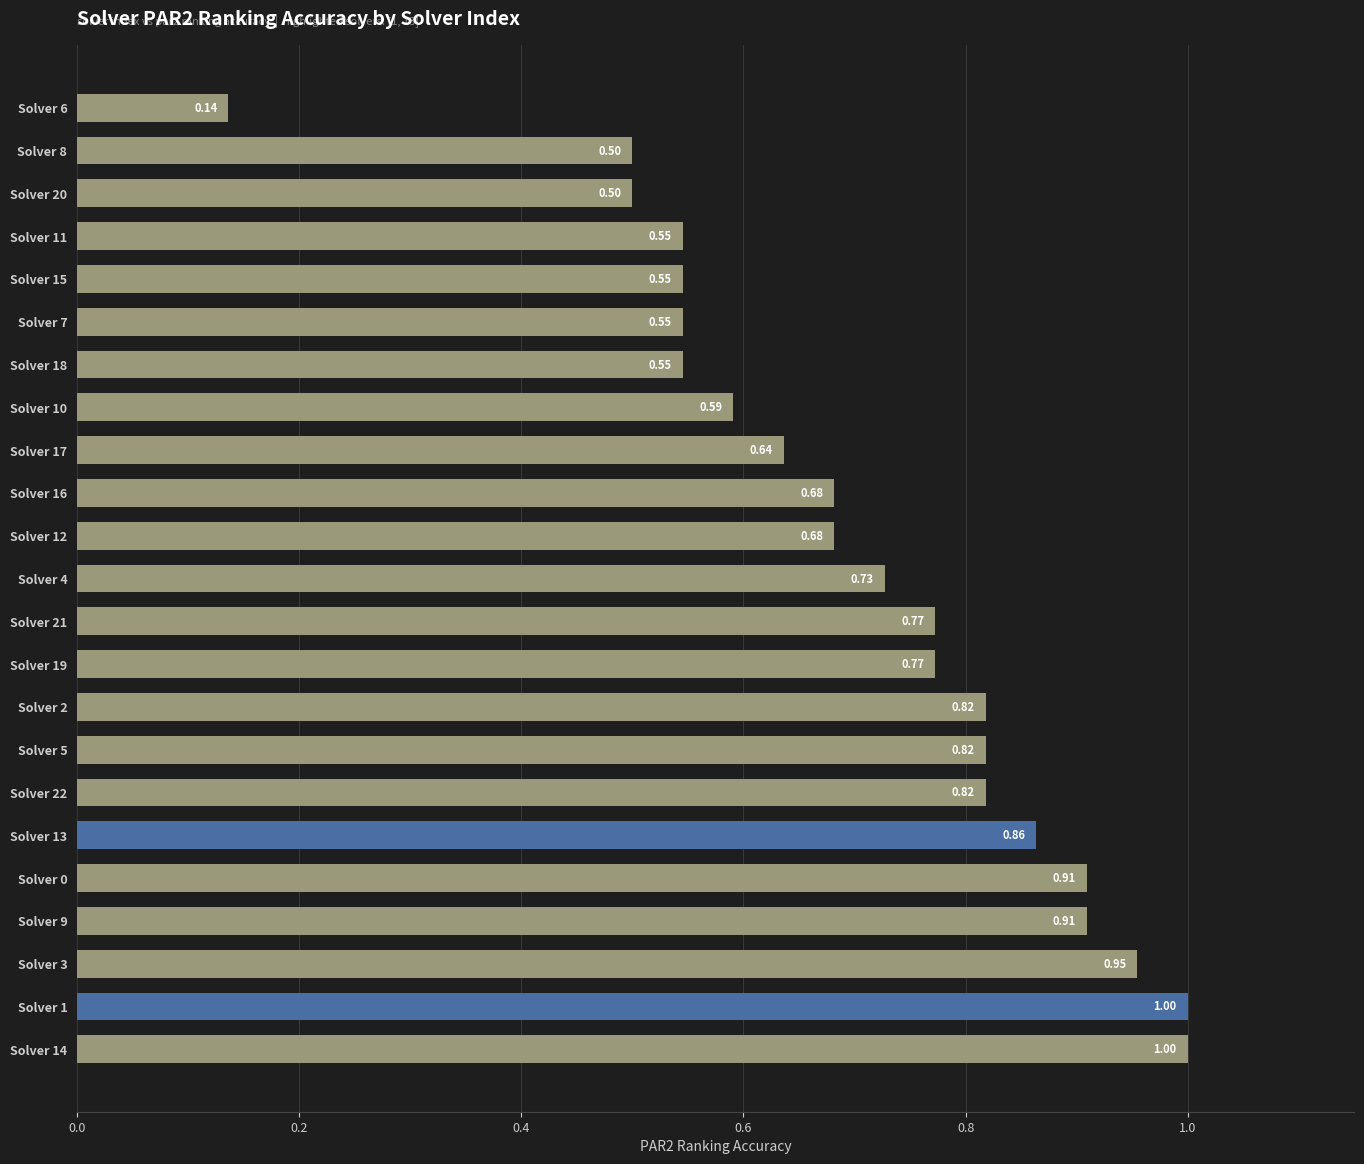

Which has a higher value, Solver 0 or Solver 7?

Solver 0